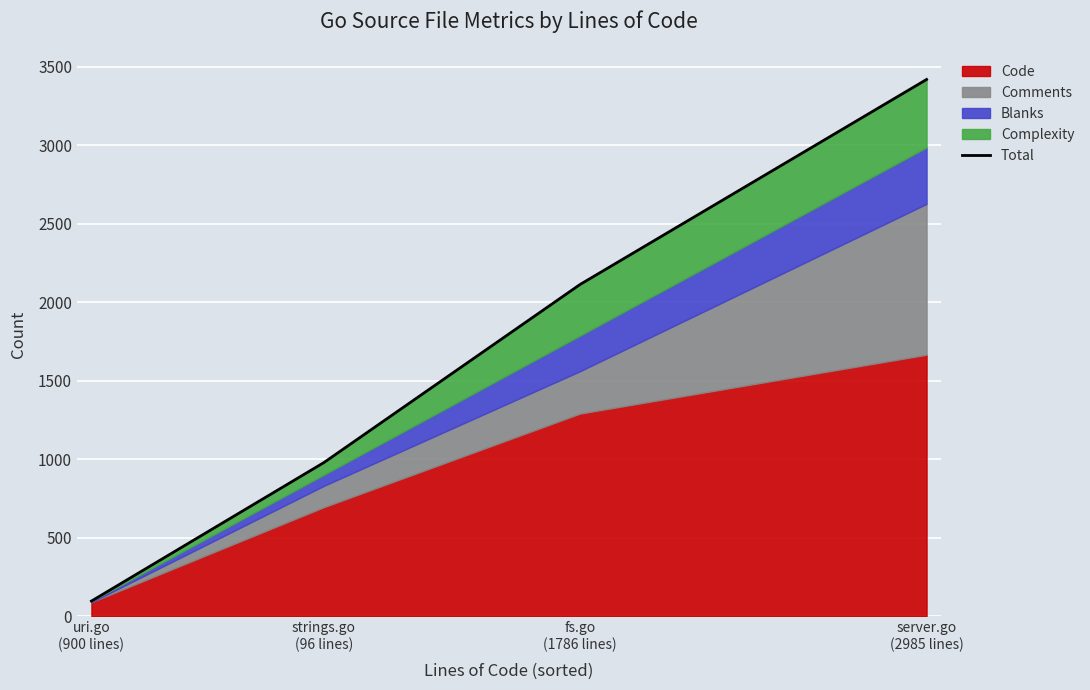

What is the greatest value displayed?

3418